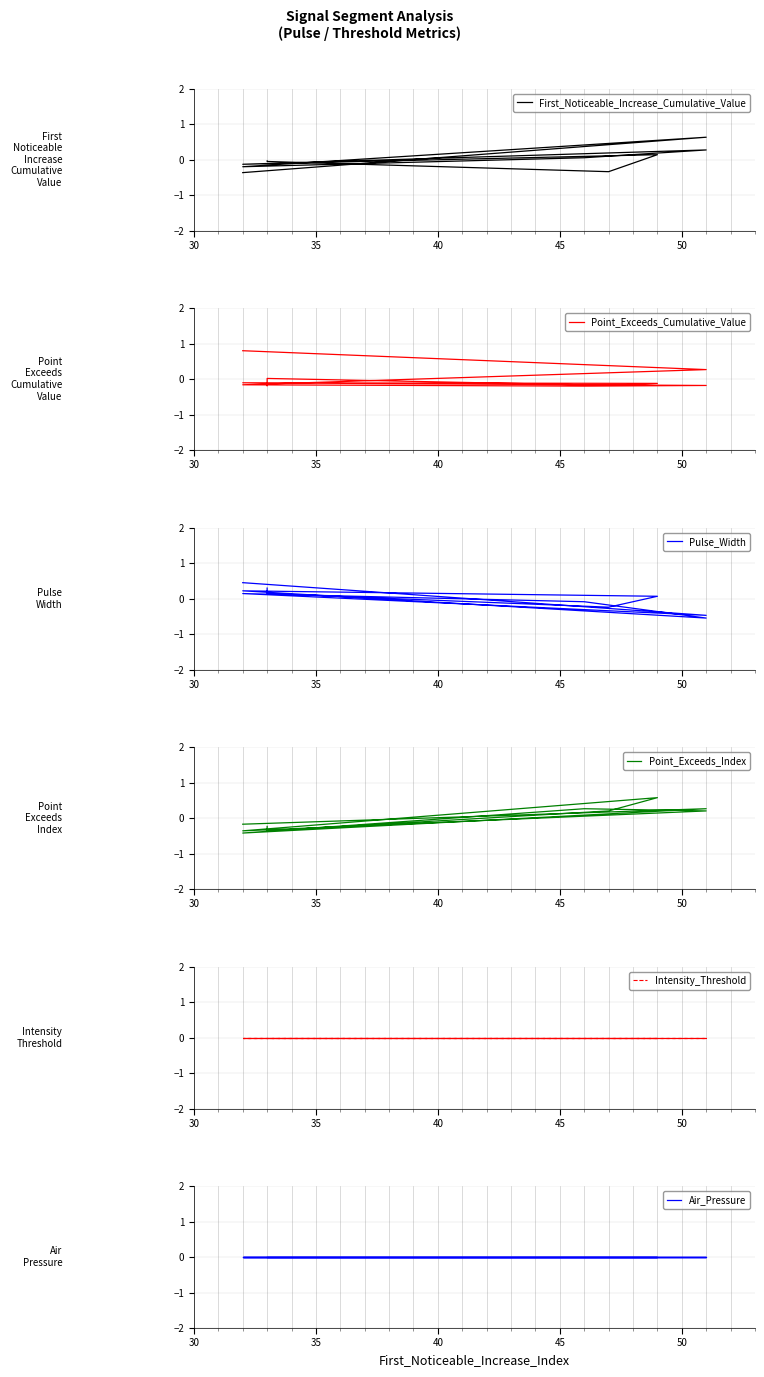

Which series has the largest range (max minus min)?

First_Noticeable_Increase_Cumulative_Value